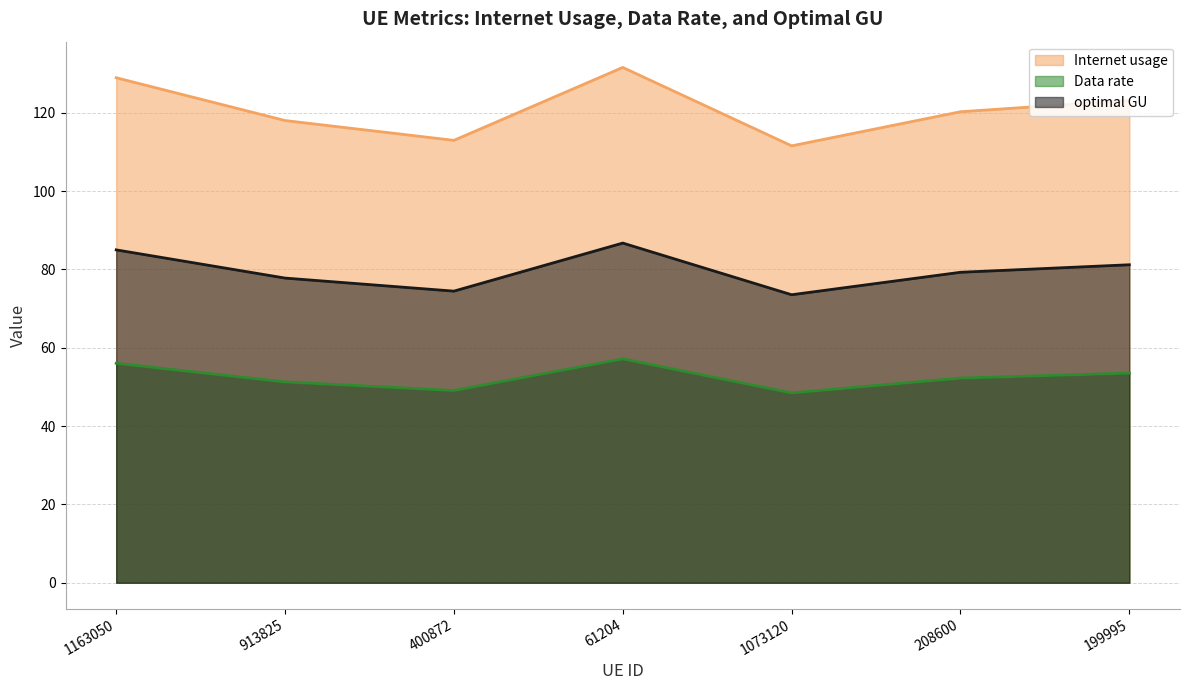

How many lines are shown in the chart?

3